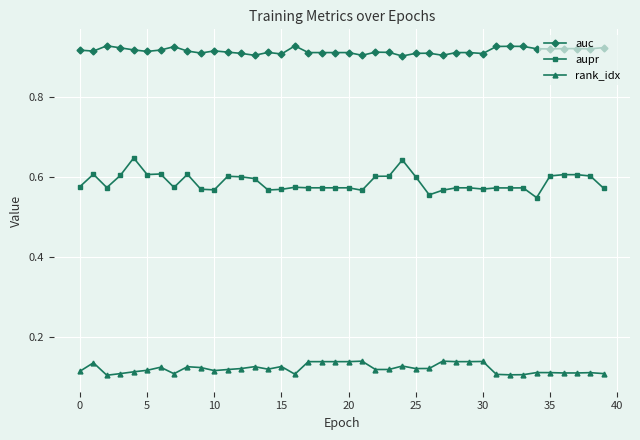

True or false: auc has more than 1 interior local peaks.

True